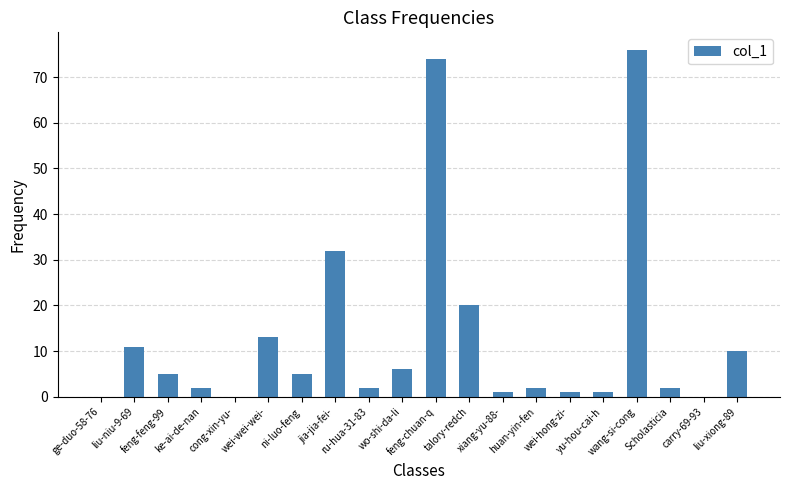

Are the bars horizontal?

No